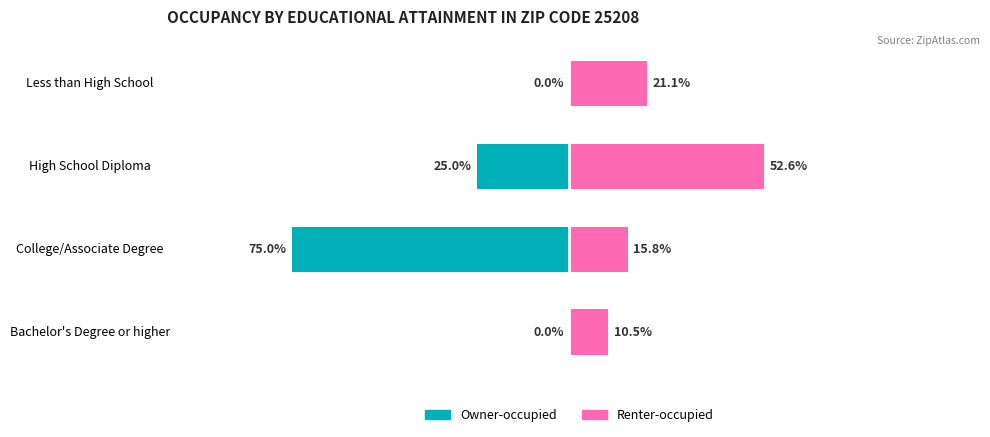

Which series has the widest spread of values?

Owner-occupied